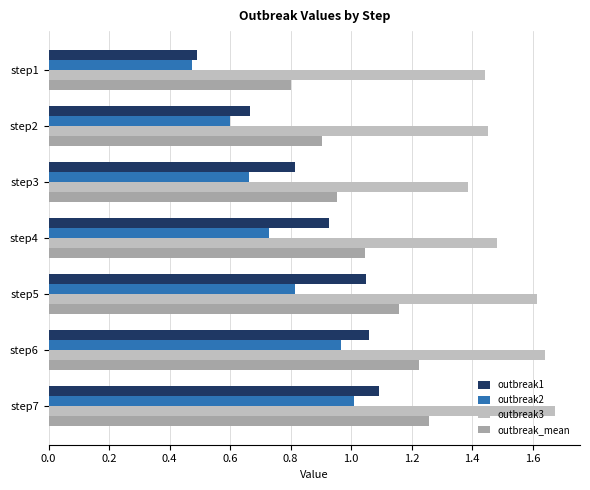

What is the sum of the outbreak3 values at step4 and step7?

3.2